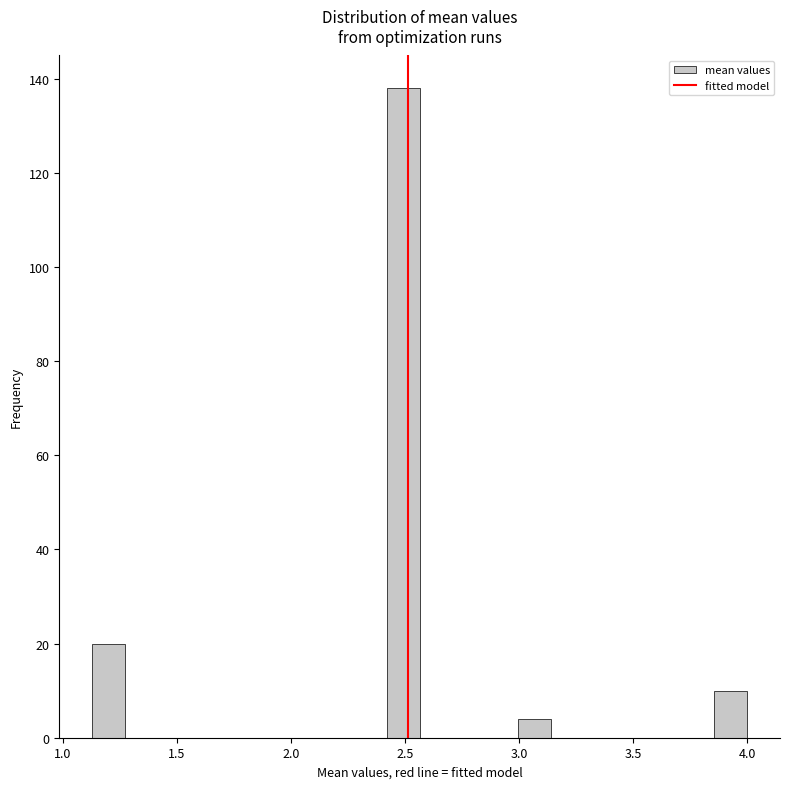

Around what value on the x-axis is the tallest bar? Give the approximate position of its centre, as read against the axis.

2.50